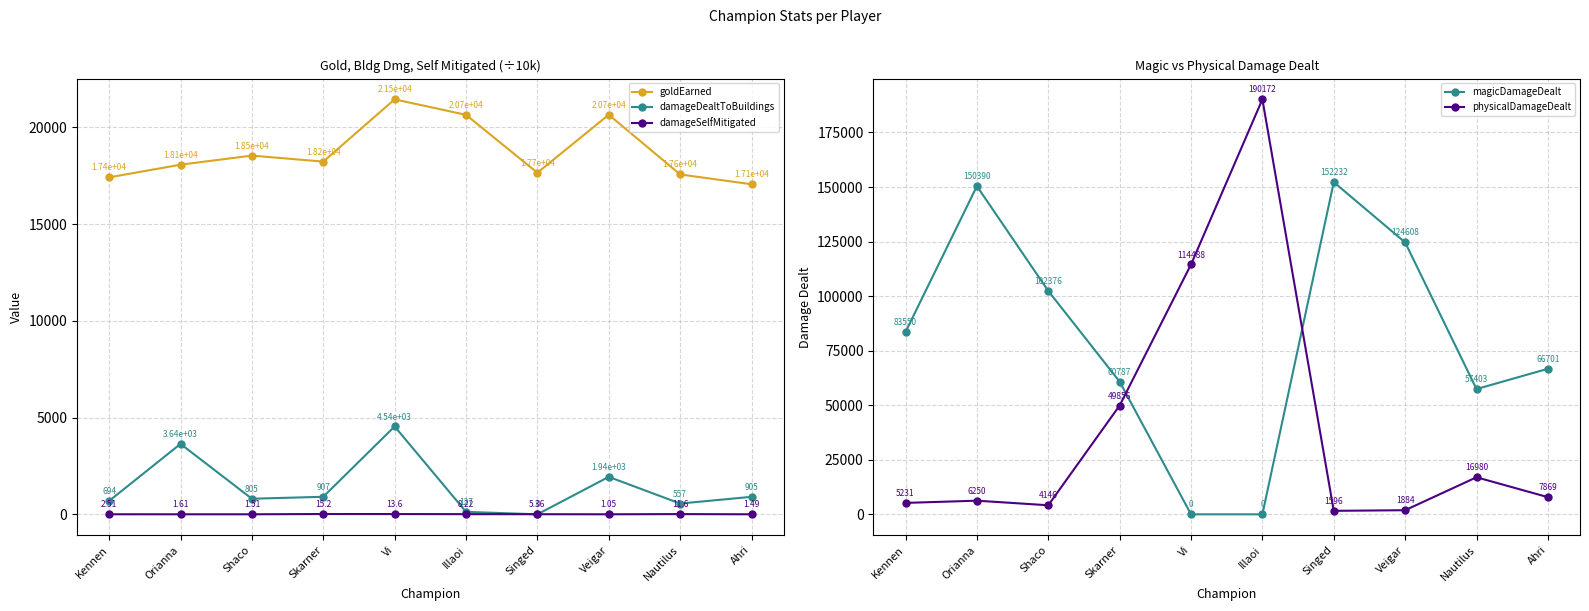

How many data points in physicalDamageDealt are above 7869?

4